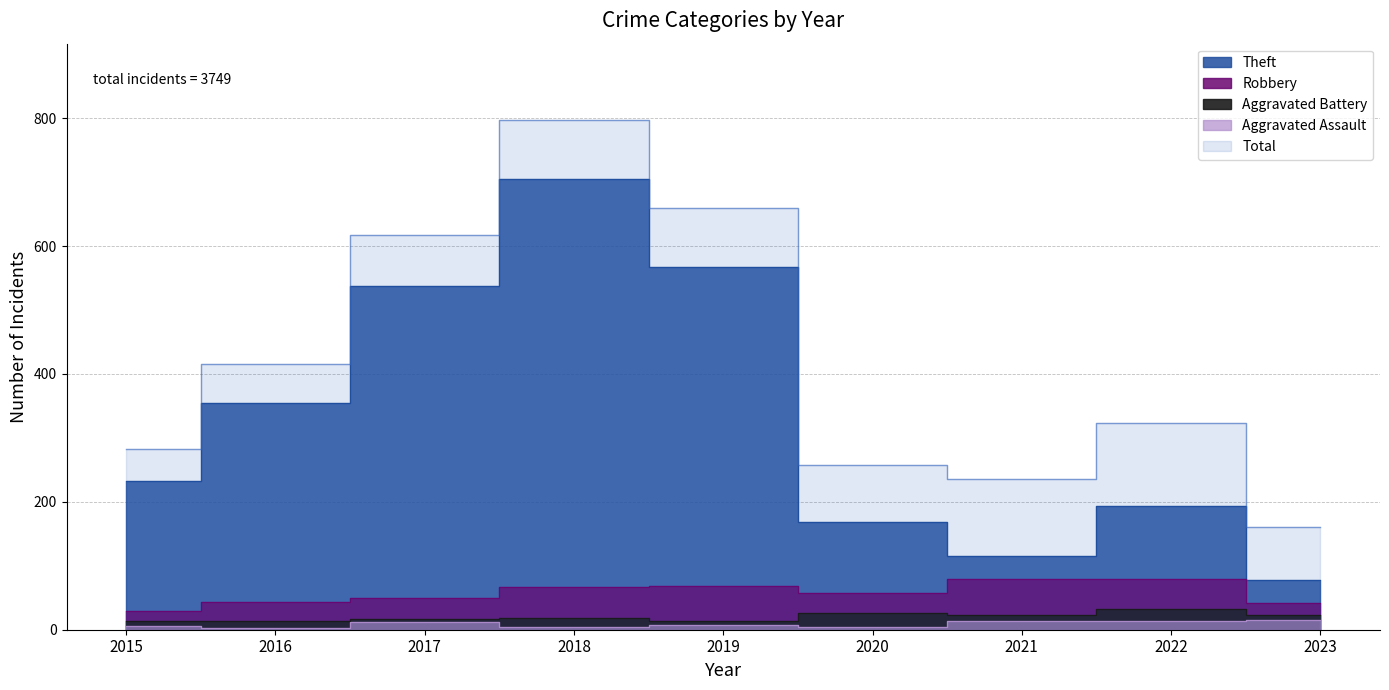

At which label does Aggravated Assault first exceed 8?

2017